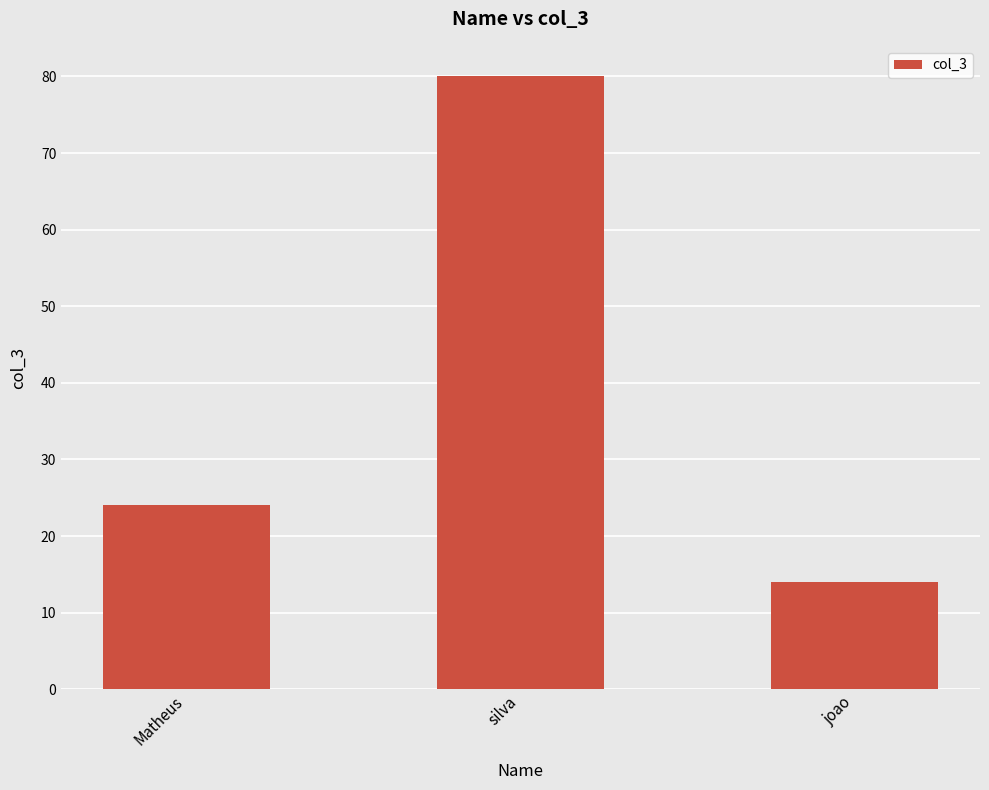

What is the sum of all values?

118